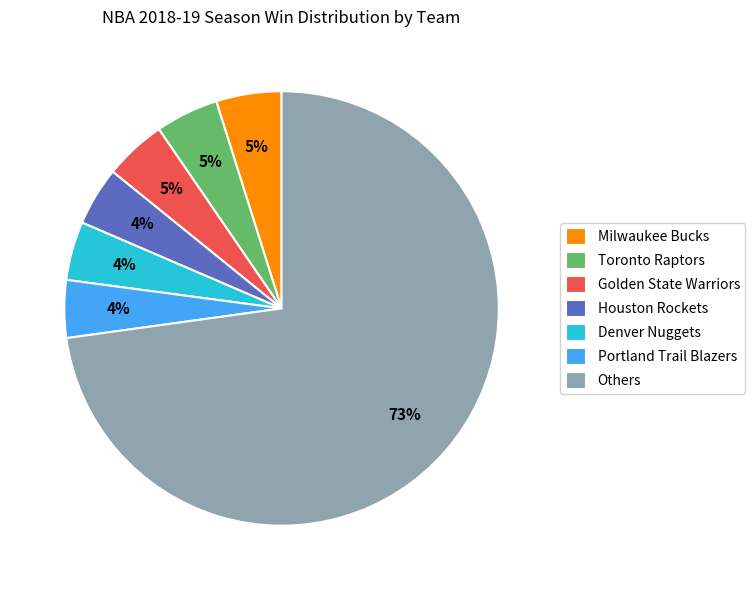

Is there any slice that represents more than half of the pie?

Yes